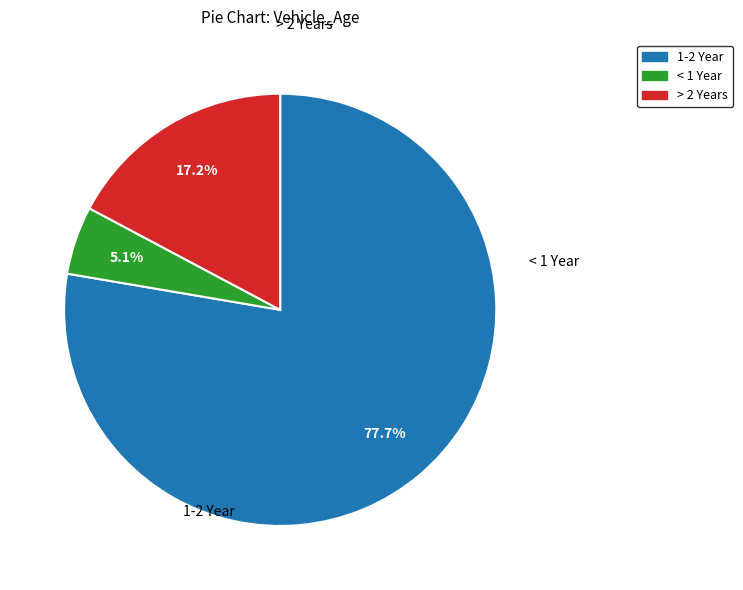

Does any single category account for the majority?

Yes